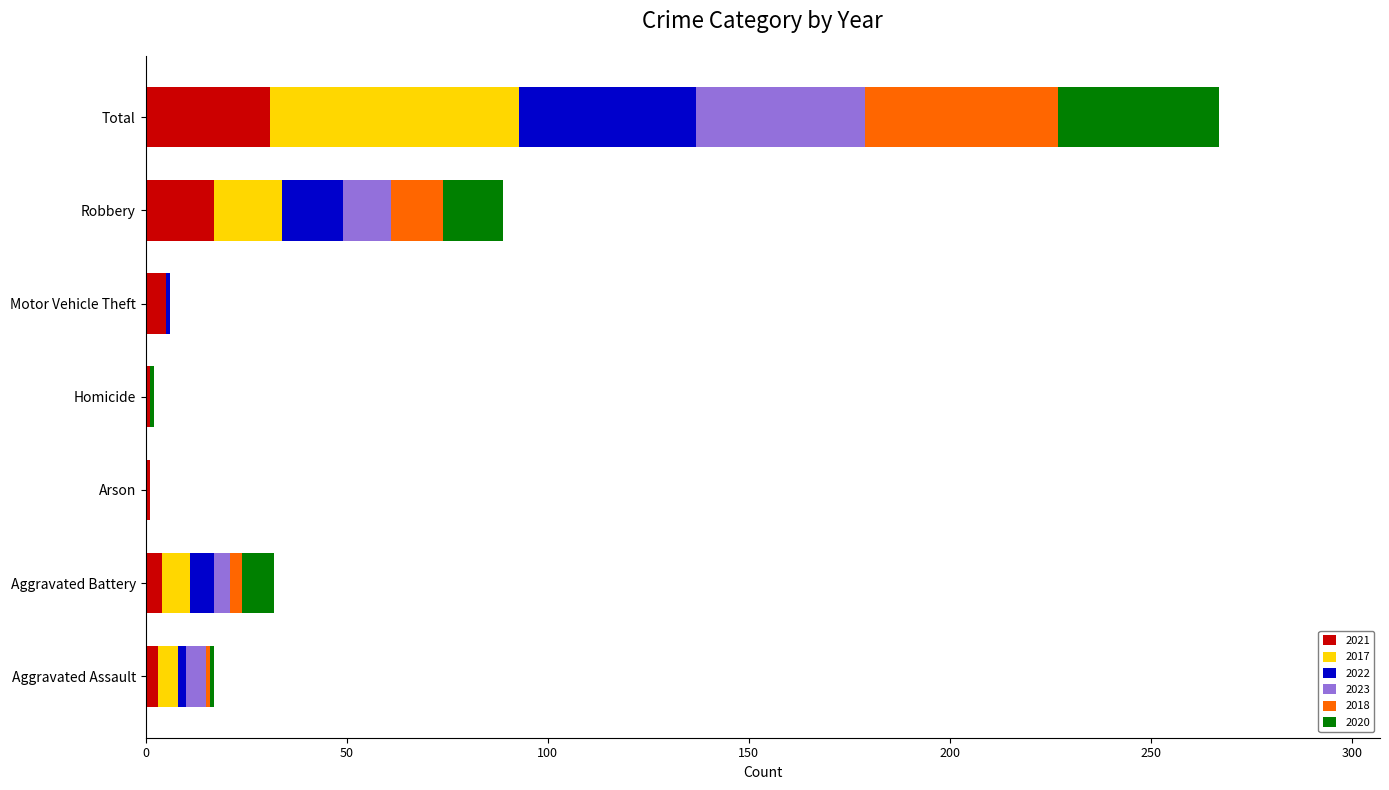

At which category is the sum across all series the highest?

Total